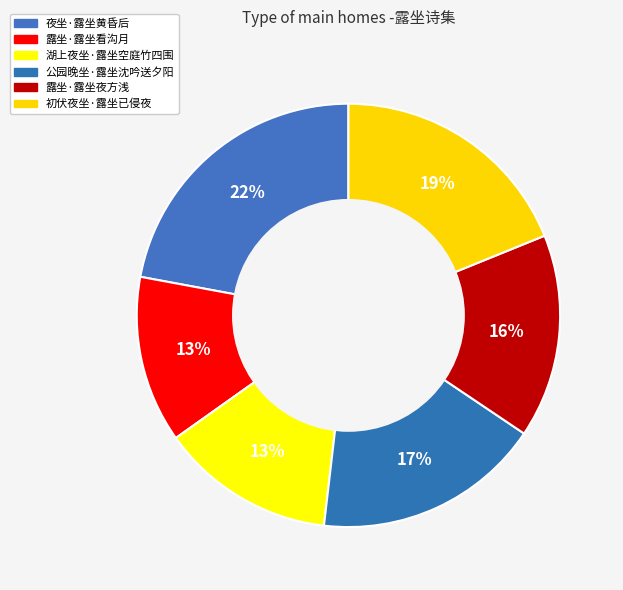

Count the number of slices in the pie.

6